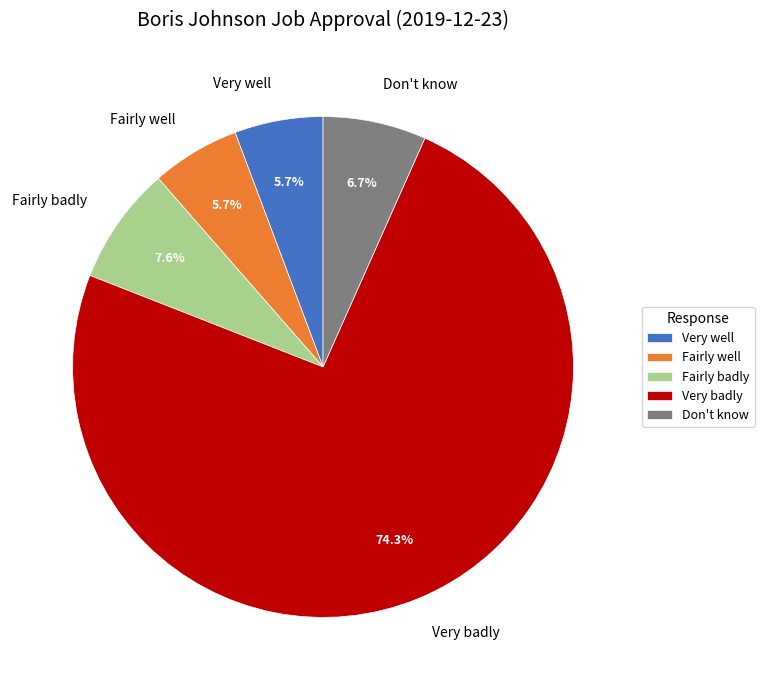

To the nearest percent, what is the average slice percentage?

20%